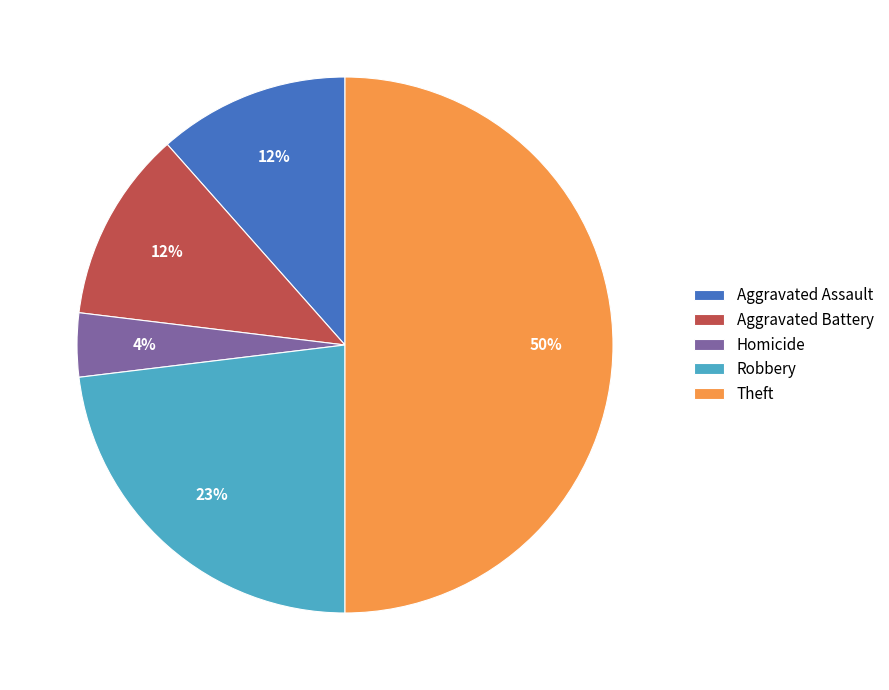

To the nearest percent, what portion does Theft represent?

50%